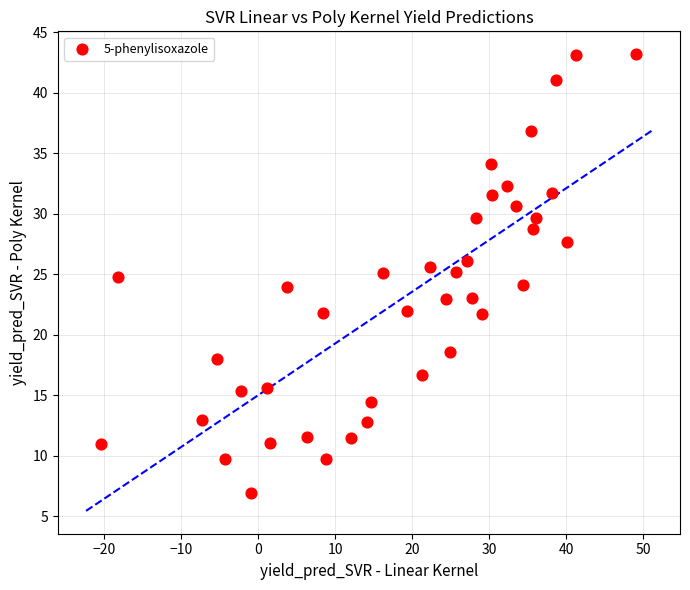

What is the range of X values (max minus min)?

69.4